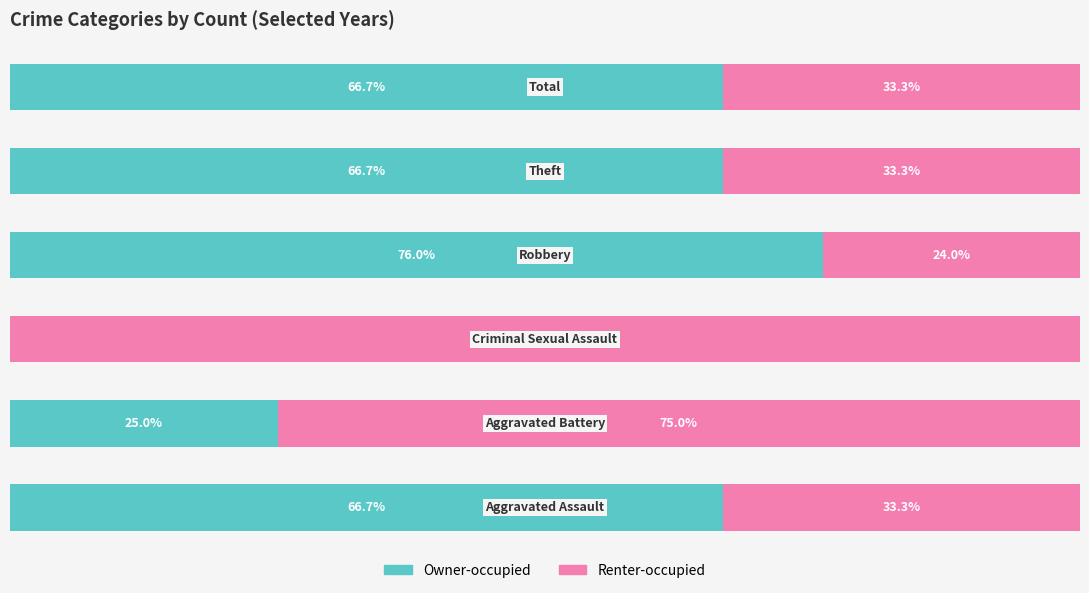

What are all the series names shown in the legend?

Owner-occupied, Renter-occupied